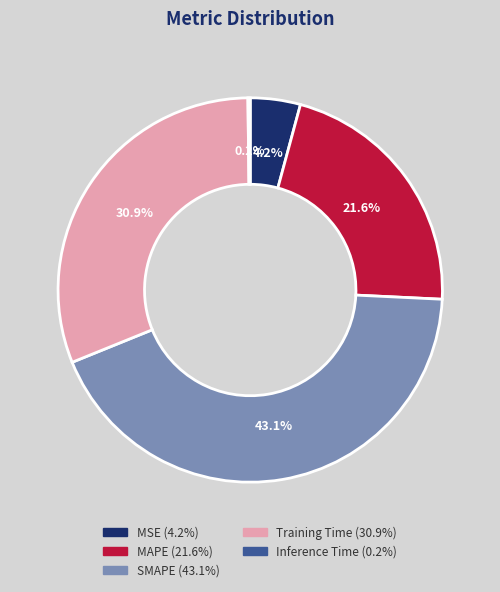

Which has a higher value, MAPE or MSE?

MAPE